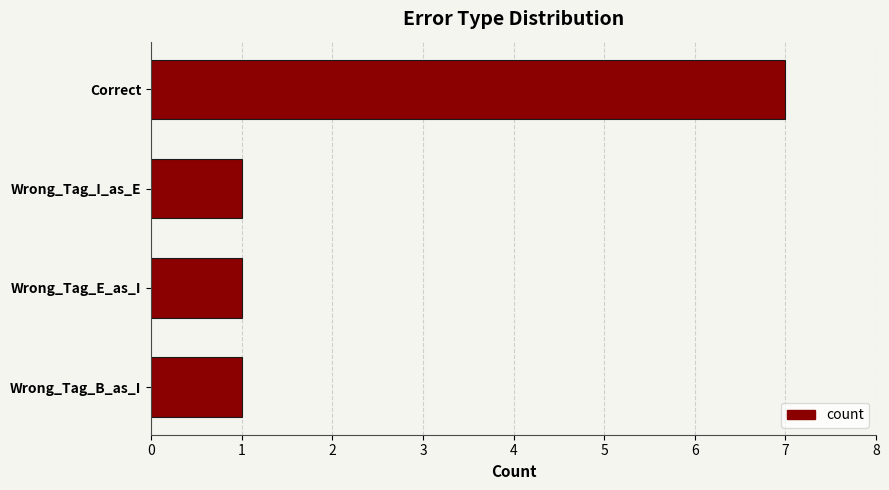

How many bars are there in total?

4